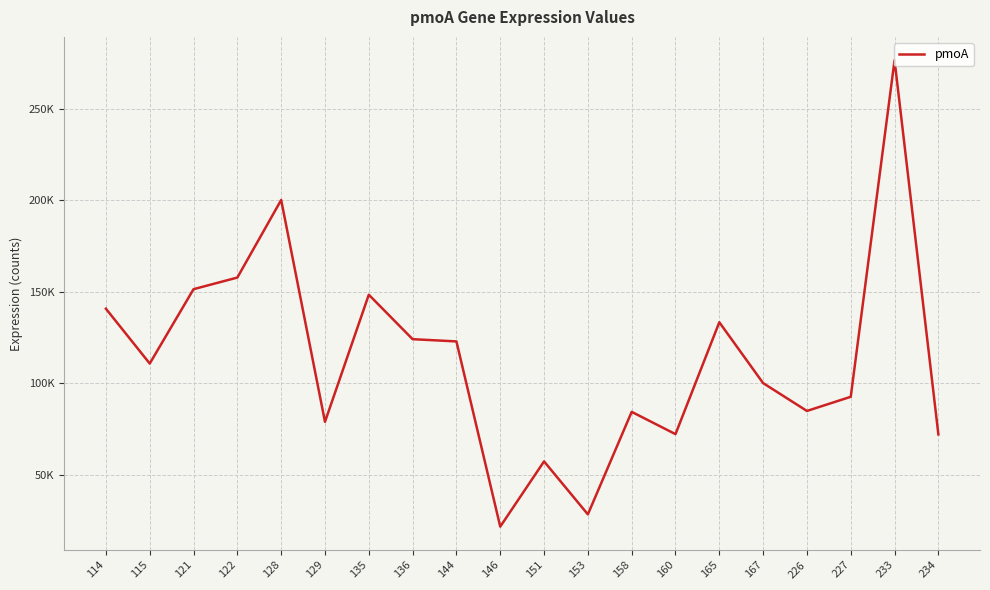

What is the change in value from 114 to 165?

-7394.3